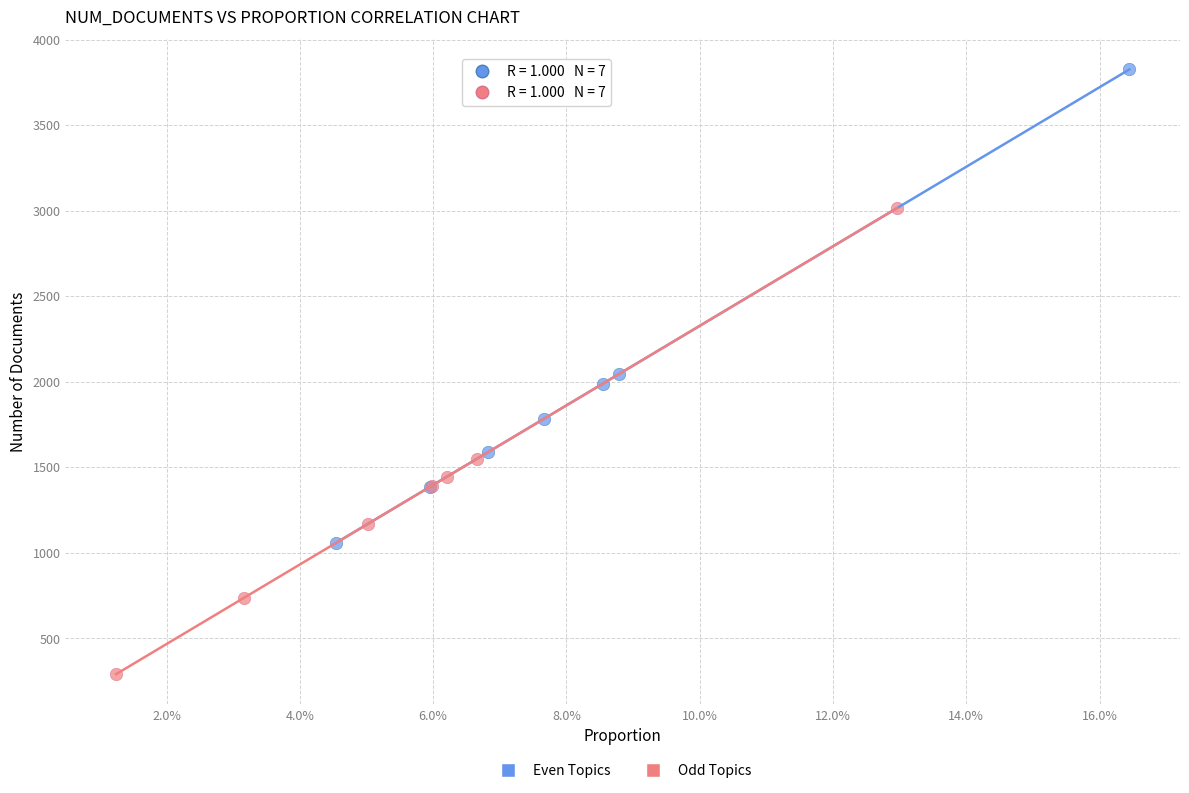

Which series contains the highest Y value?

Even Topics